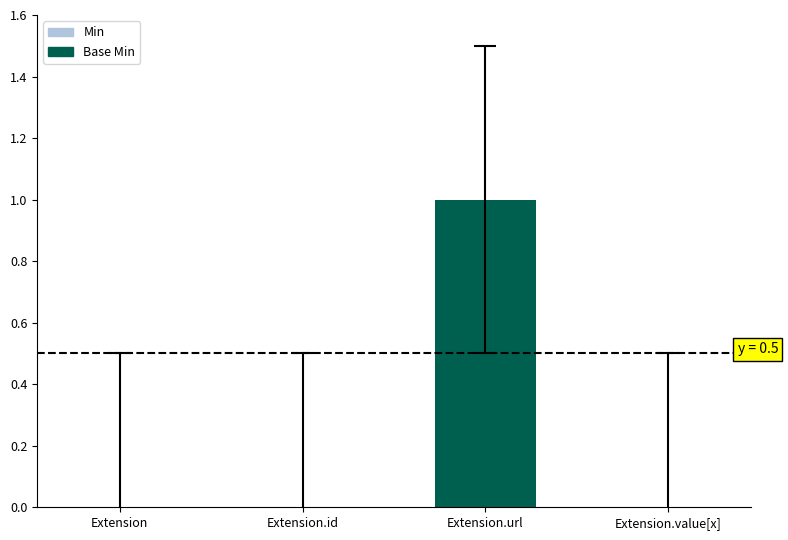

True or false: the data shows 1 at Extension.url.

True